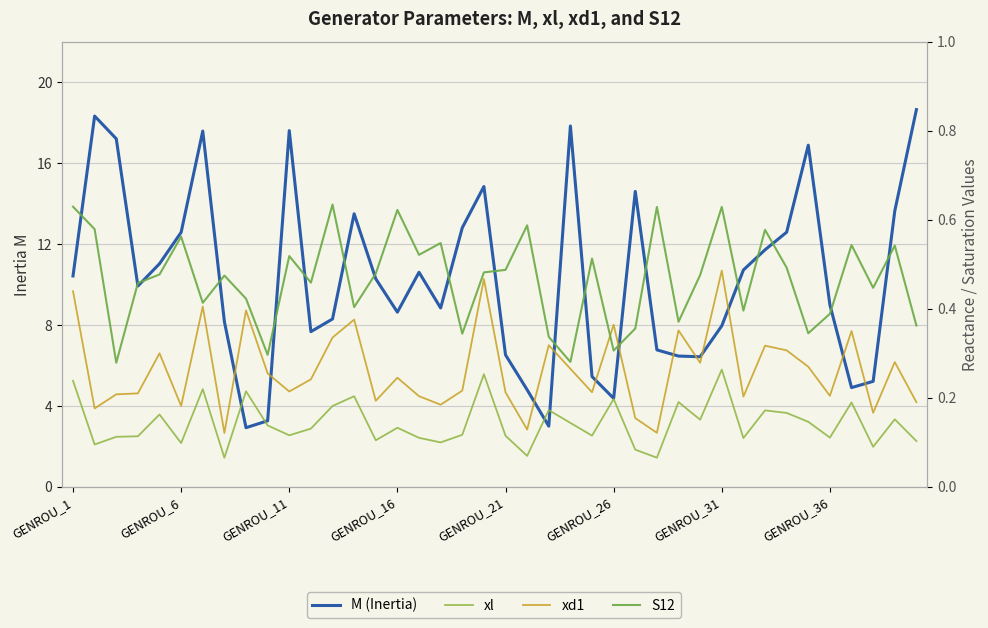

What position from the right is 39?

1